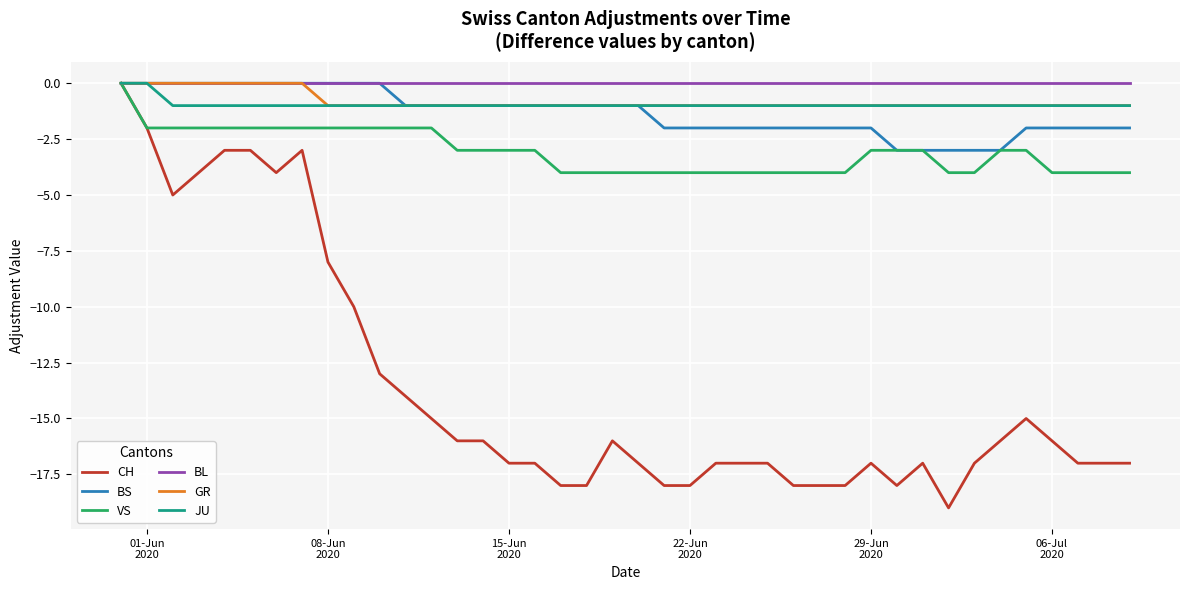

How many JU values are between -1 and 0?

40